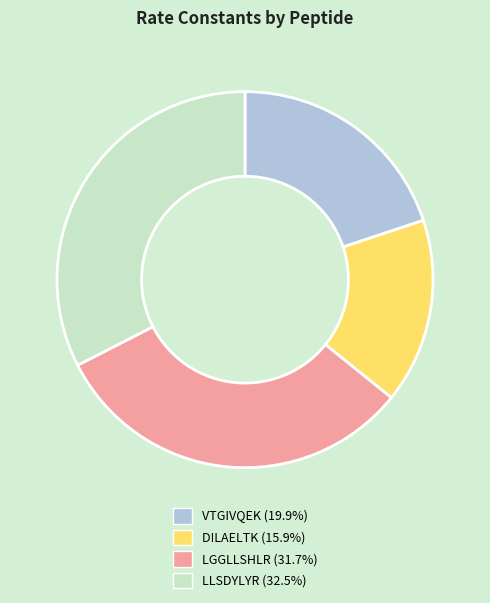

What is the smallest slice in the pie chart?

DILAELTK